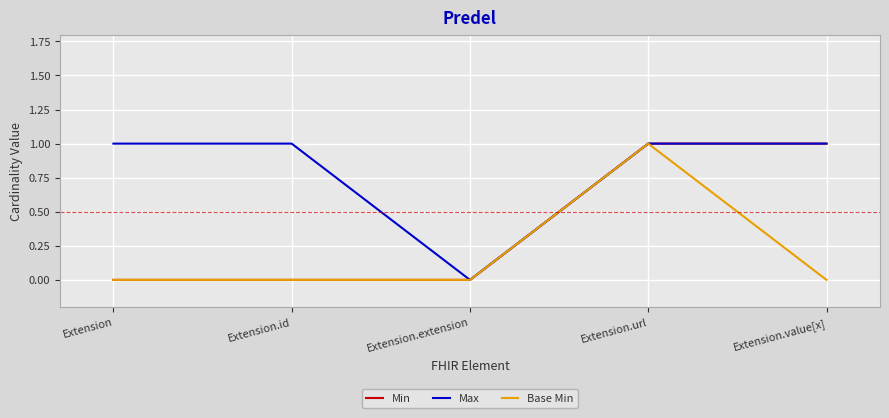

In Base Min, how many points are higher than both neighbors (excluding endpoints)?

1